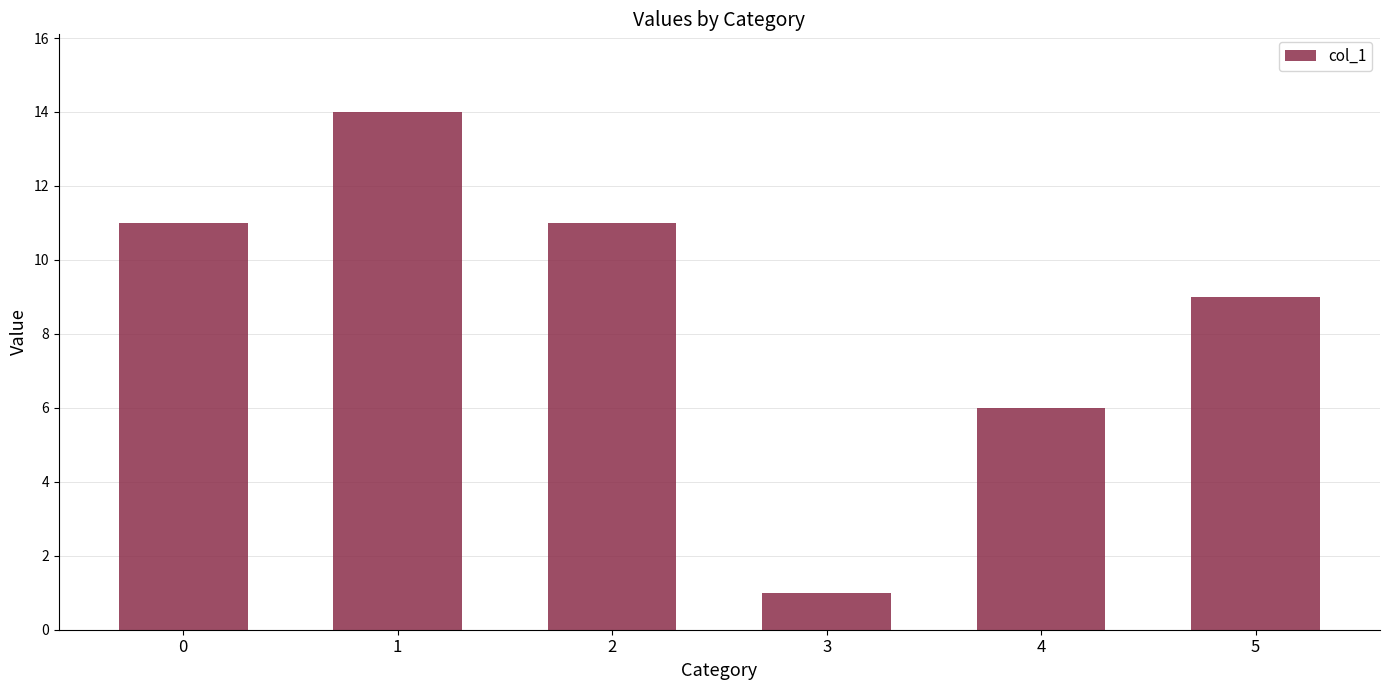

What is the difference between the maximum and minimum values?

13